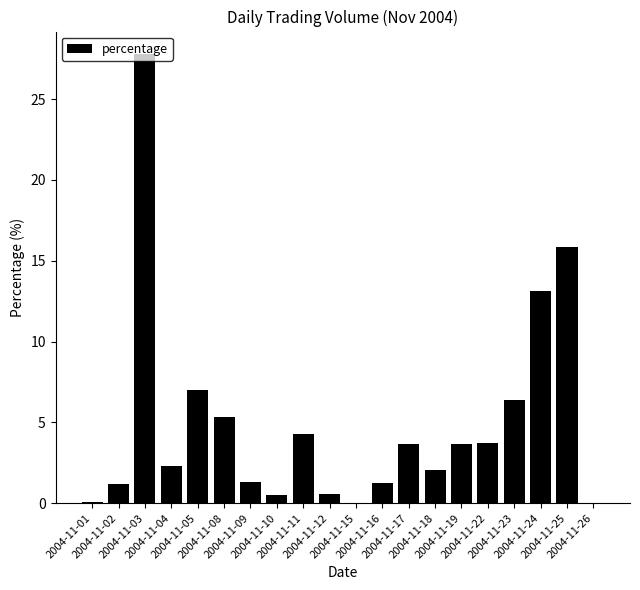

What is the sum of all values?

100.0